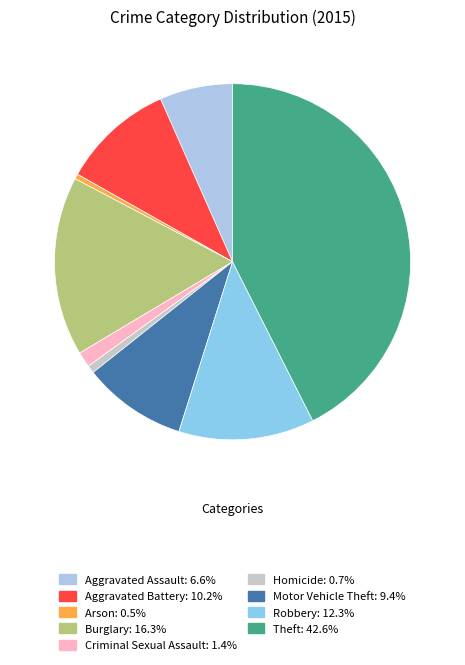

How many segments does this pie chart have?

9